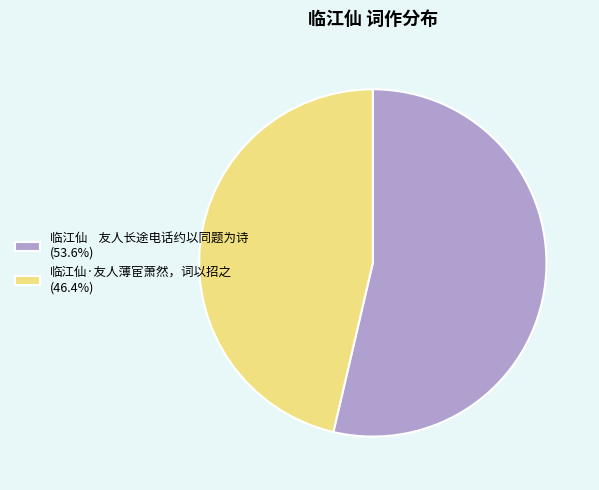

Is 临江仙·友人薄宦萧然，词以招之 (46.4%) the majority of the pie?

No